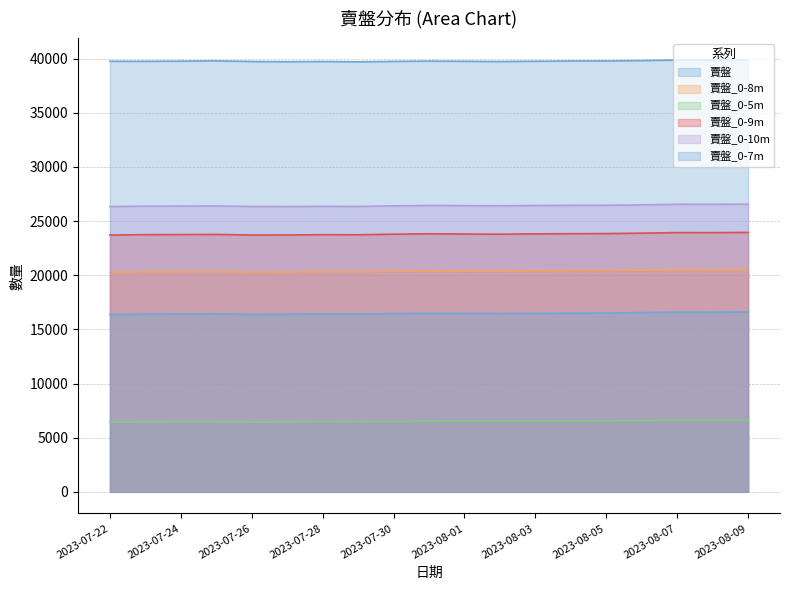

Which series has the largest range (max minus min)?

賣盤_0-9m